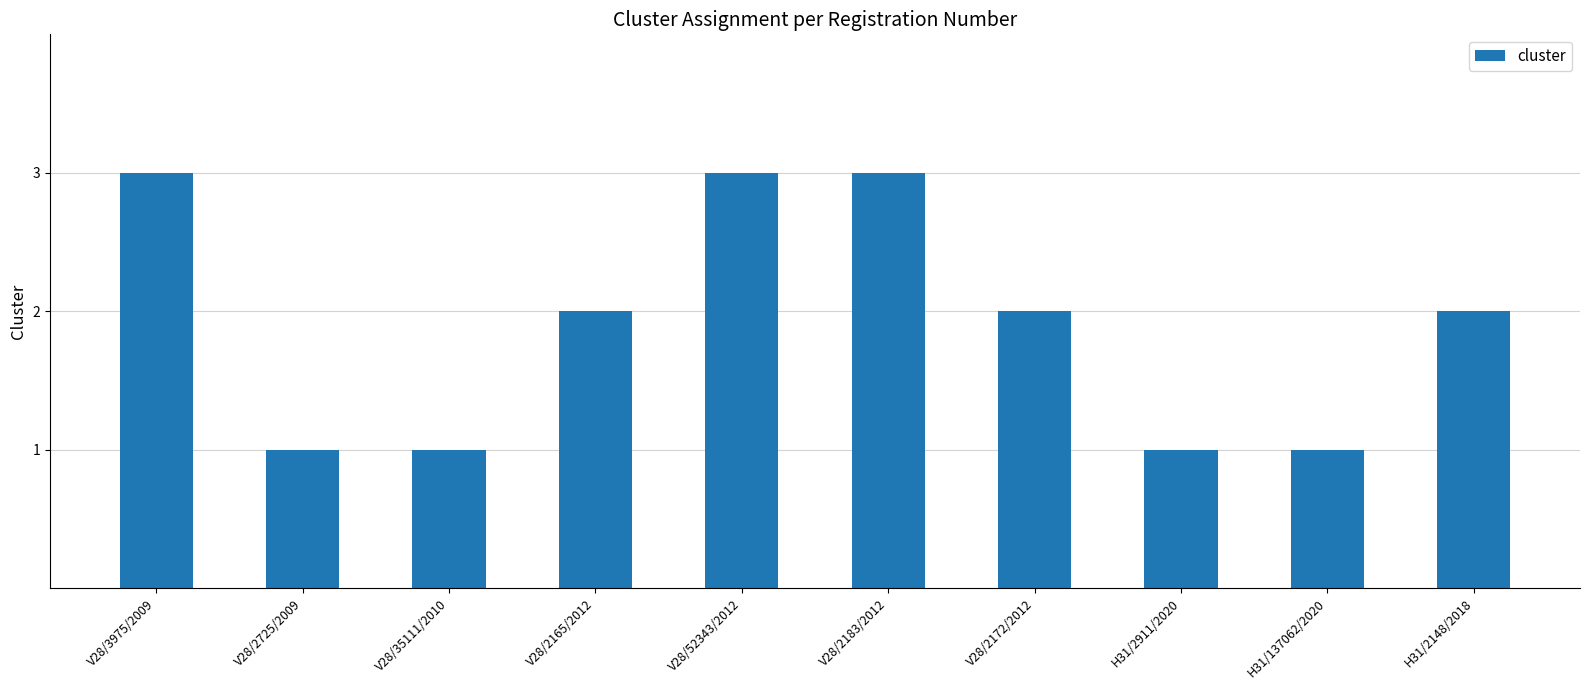

What is the ratio of the value at V28/2725/2009 to the value at V28/2183/2012?

0.3